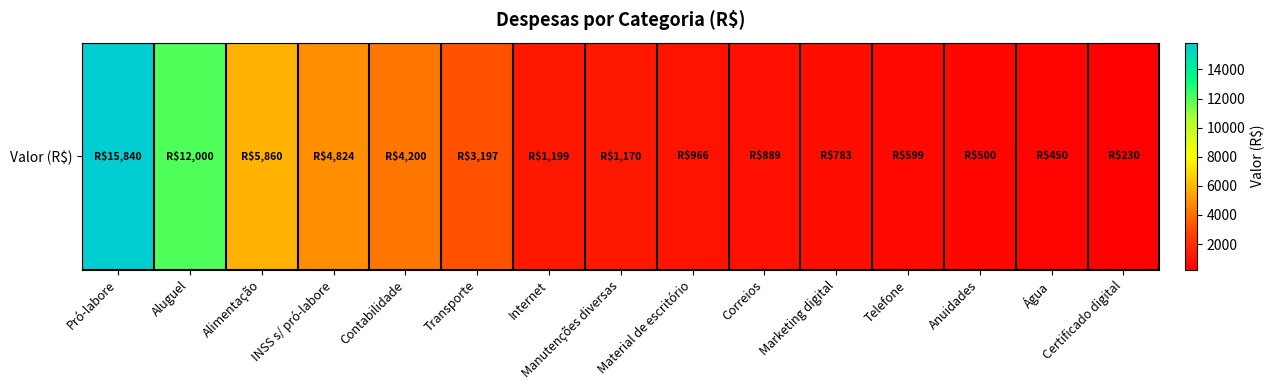

Reading left to right, what are all the values shown in this chart?

15840.0	12000.0	5860.0	4824.0	4200.0	3197.0	1198.8	1170.0	965.8	888.8	783.0	598.8	500.0	450.0	230.0